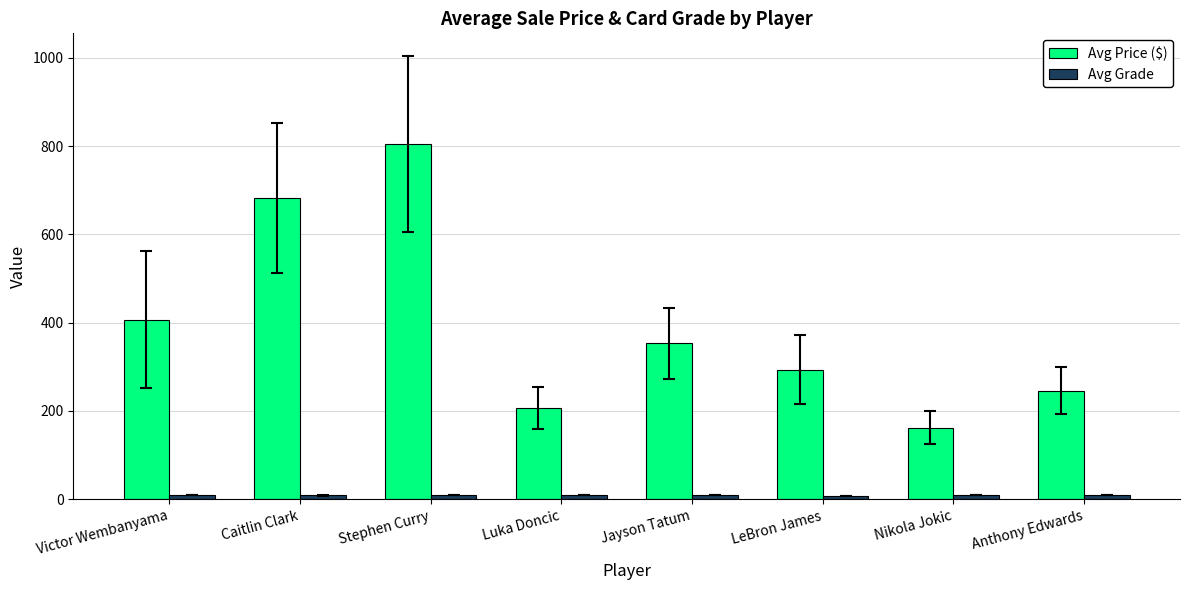

Is it true that Avg Price ($) equals 506.2 at Jayson Tatum?

False